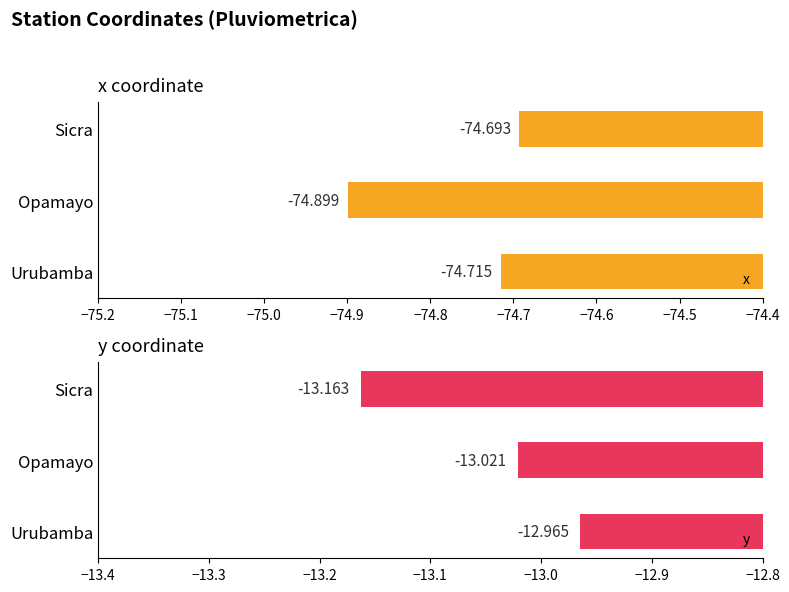

Where is x nearest to the value -74?

Sicra